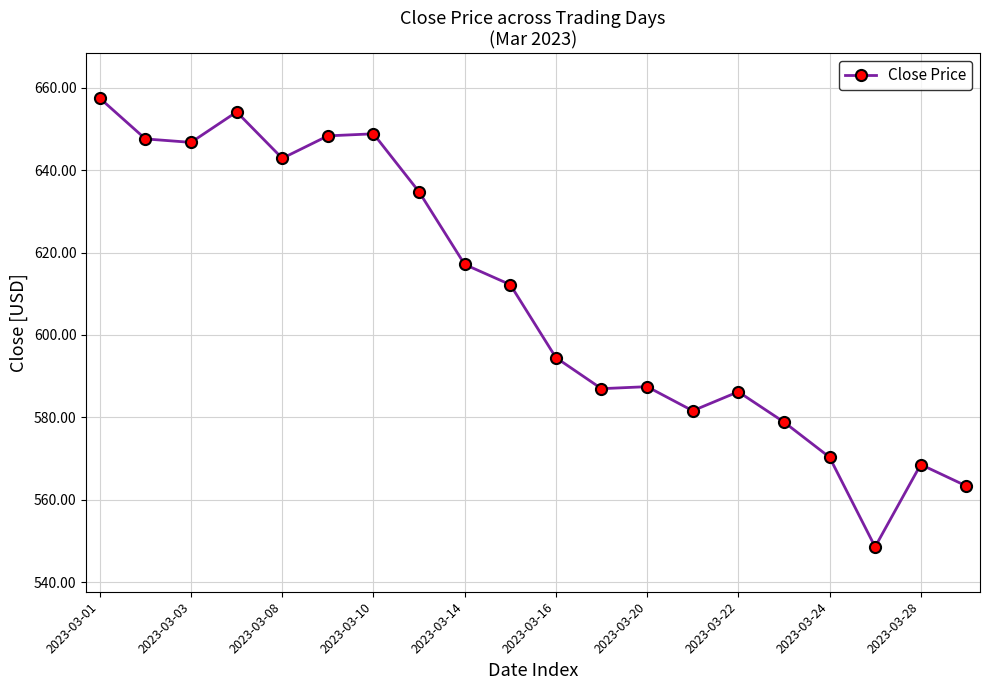

What is the value of the 16th point from the left?

578.9